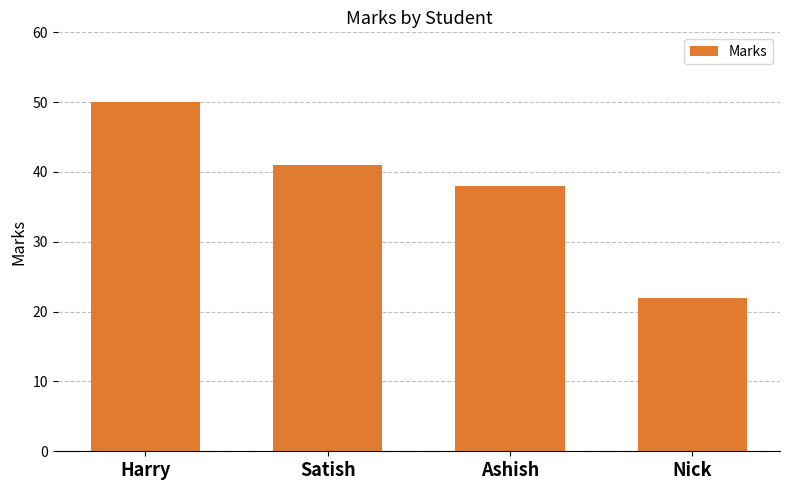

Is it true that the value at Harry is 24?

False